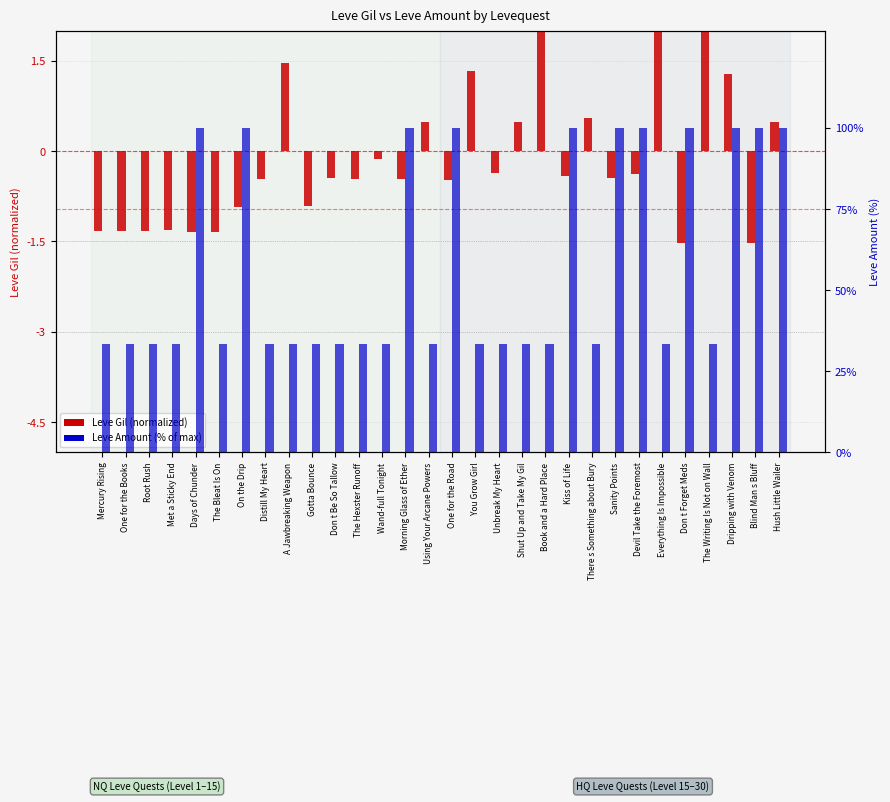

Which category has the lowest value in the Leve Gil (normalized) series?

Don t Forget Meds